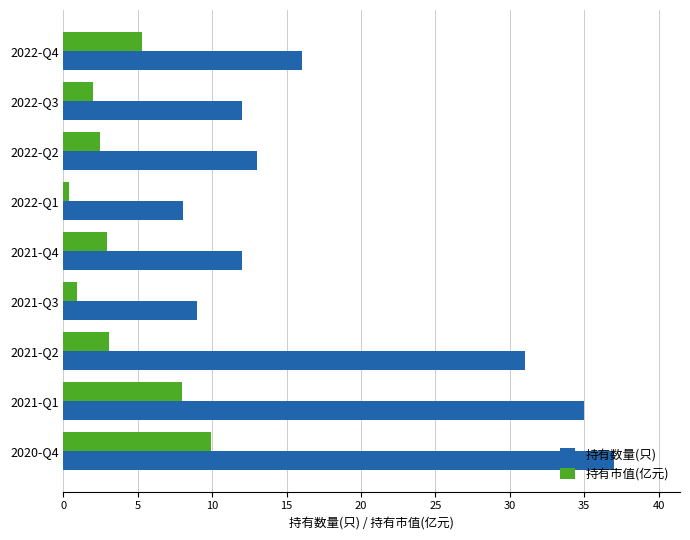

Which series has the widest spread of values?

持有数量(只)